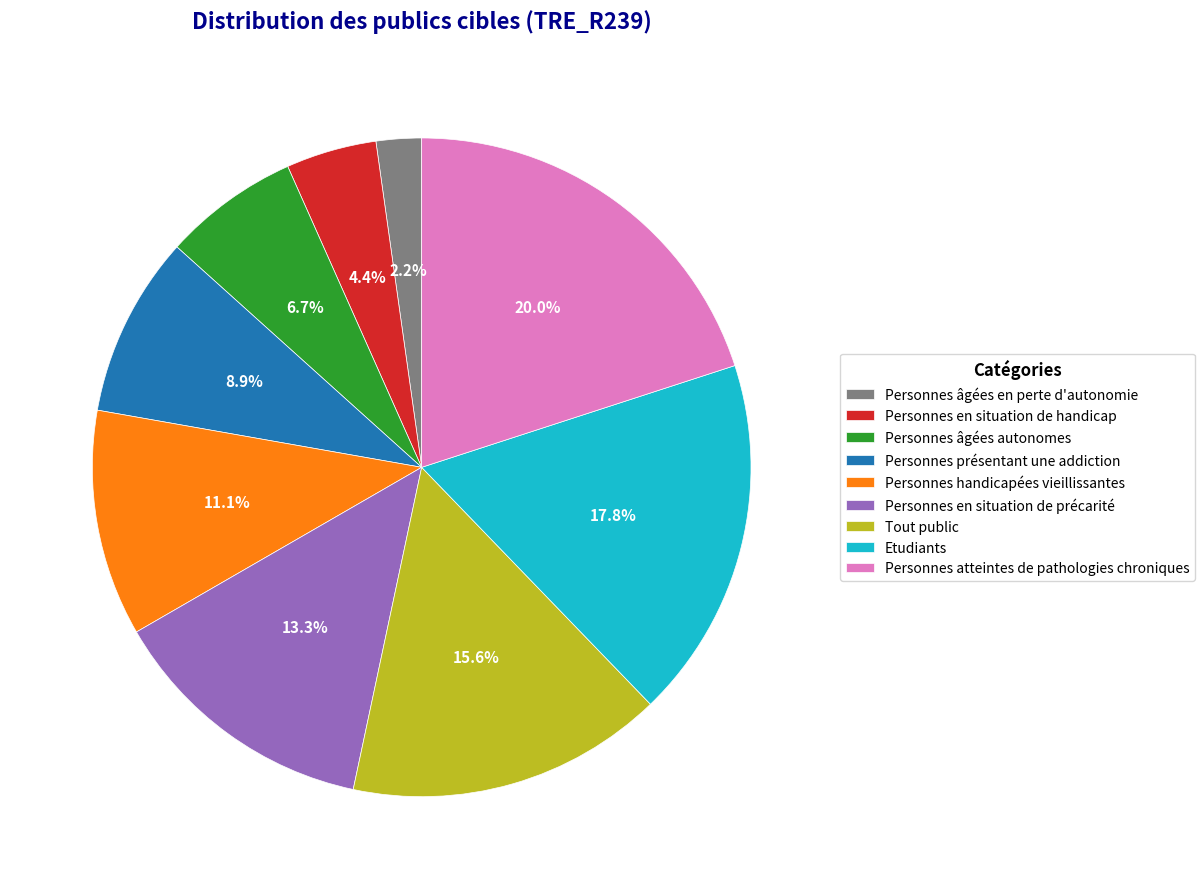

The Personnes présentant une addiction slice represents 3% of the pie. True or false?

False